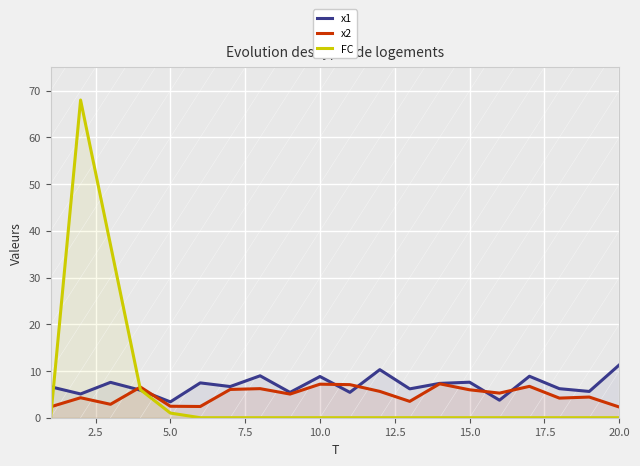

What is the greatest value displayed?

68.0